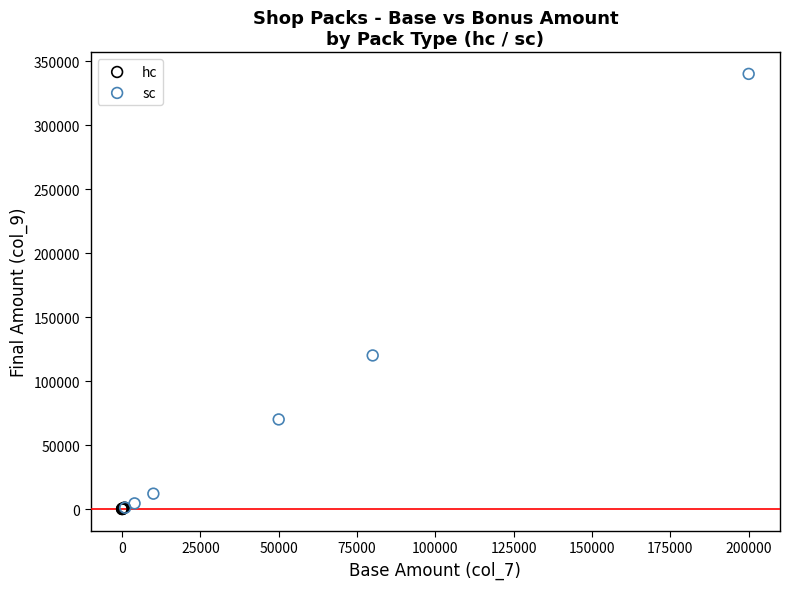

Which series has the largest Y range (max minus min)?

sc